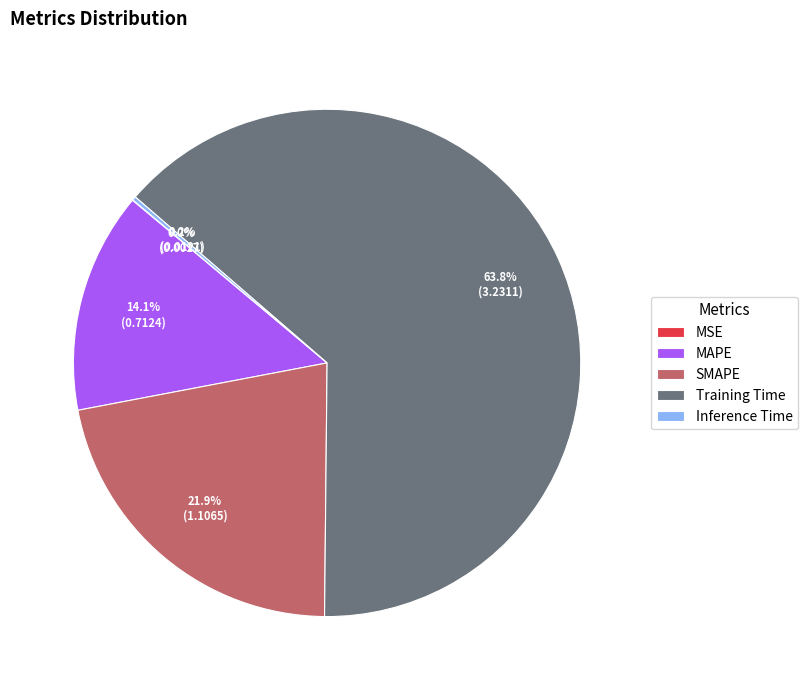

Between MAPE and SMAPE, which is larger?

SMAPE